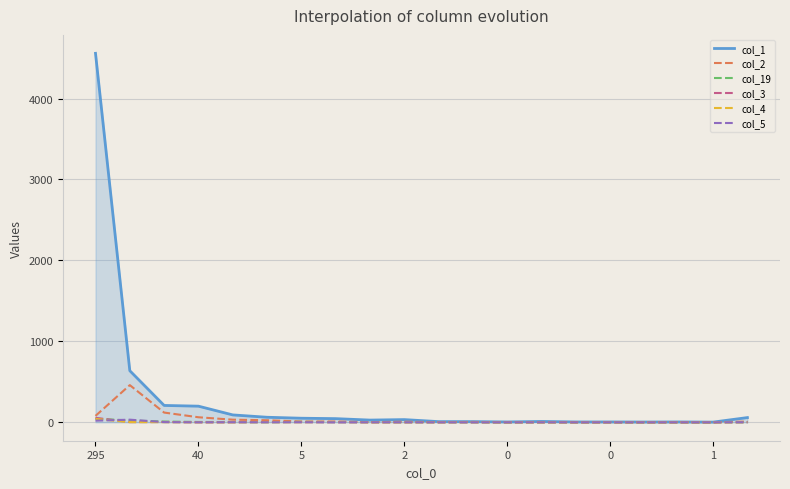

Does the chart have visible grid lines?

Yes